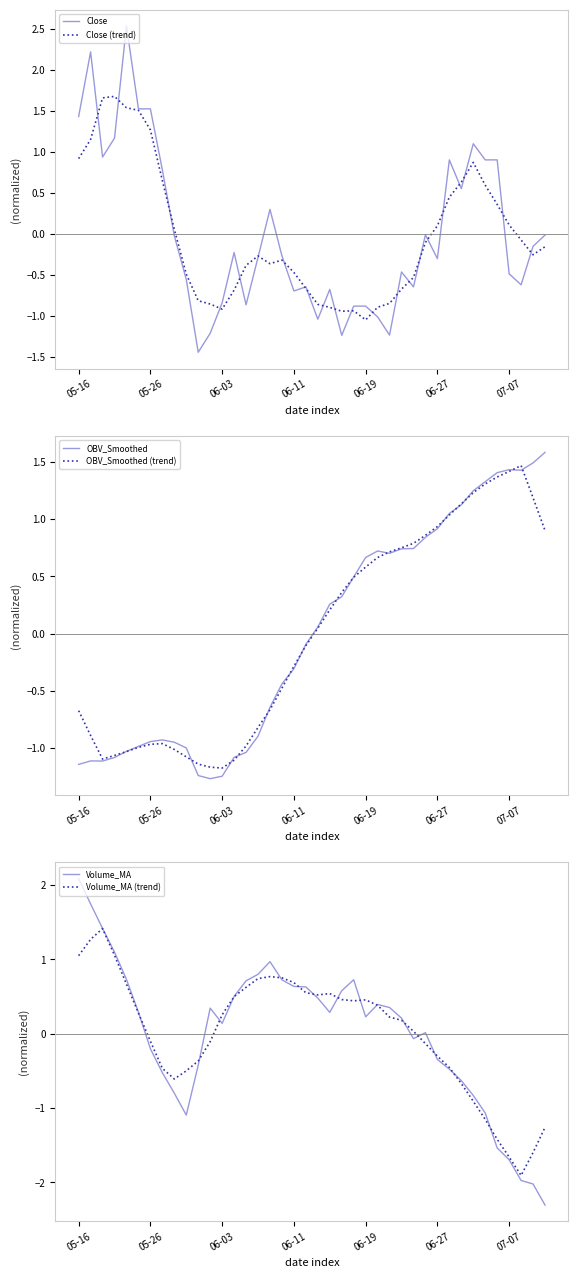

What is the difference between the Volume_MA values at 37 and 23?

2.7